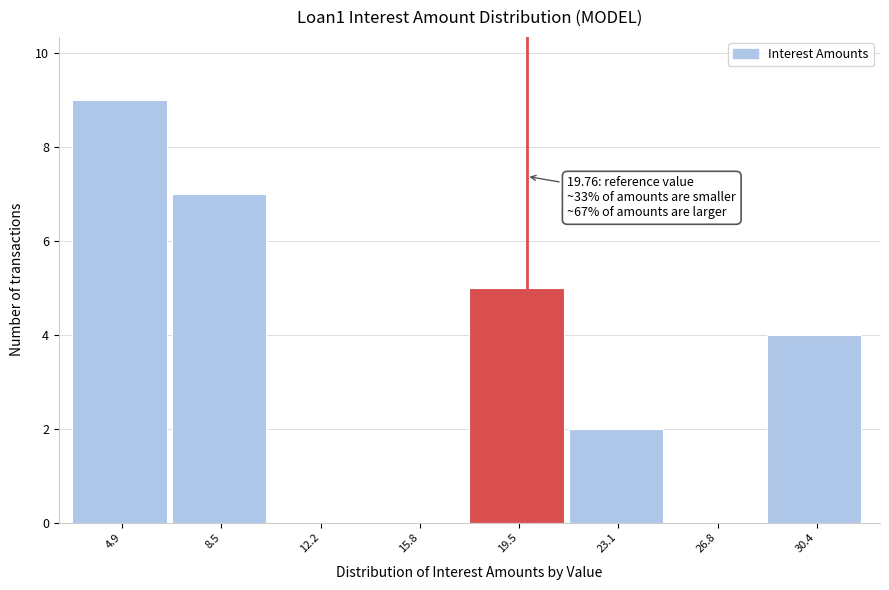

Over which range of the x-axis is the bar tallest?

3.0 to 6.5